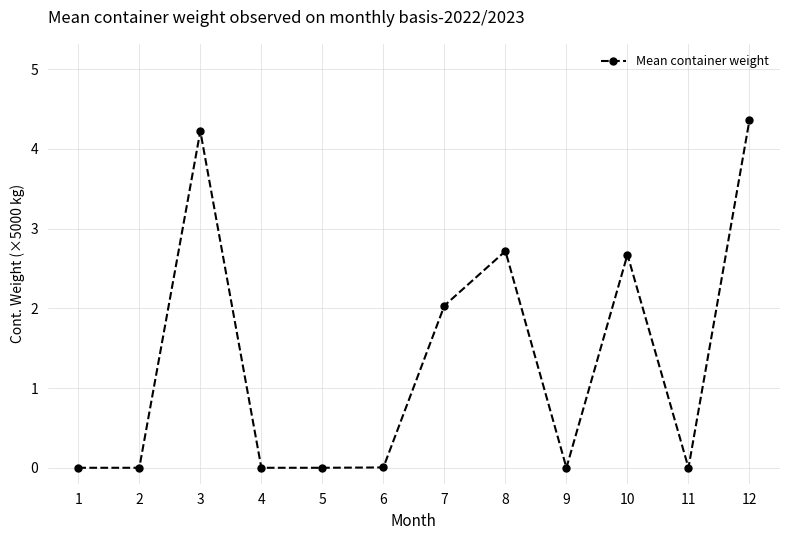

What is the difference between the values at 4 and 3?

4.2